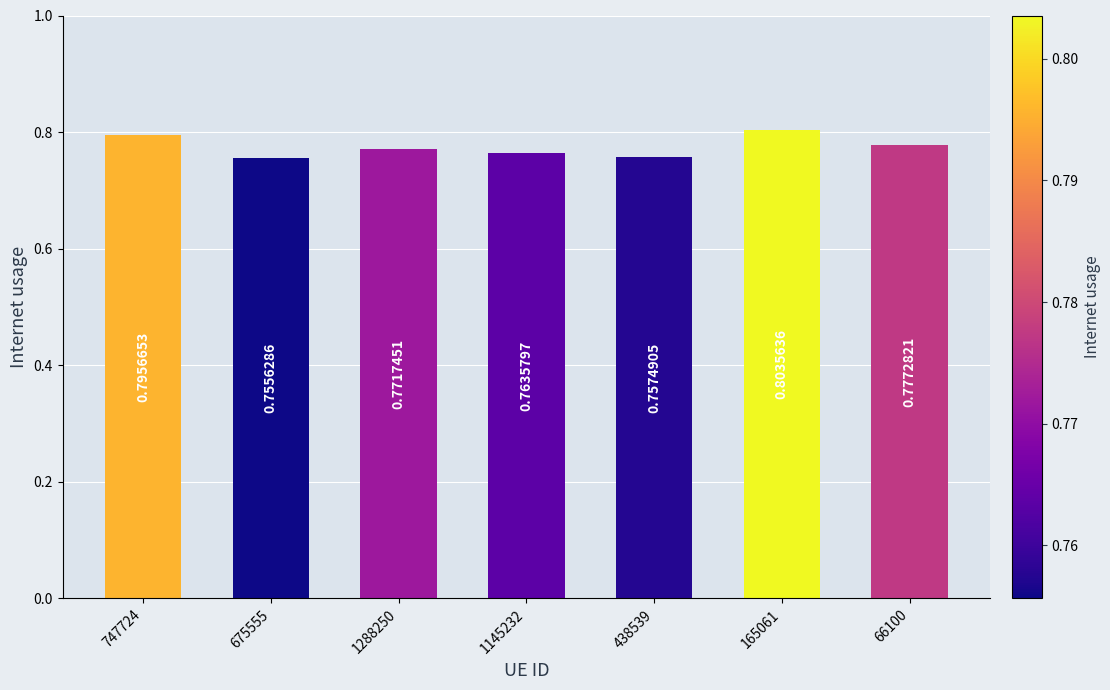

Rank the categories by value from highest to lowest.

165061, 747724, 66100, 1288250, 1145232, 438539, 675555